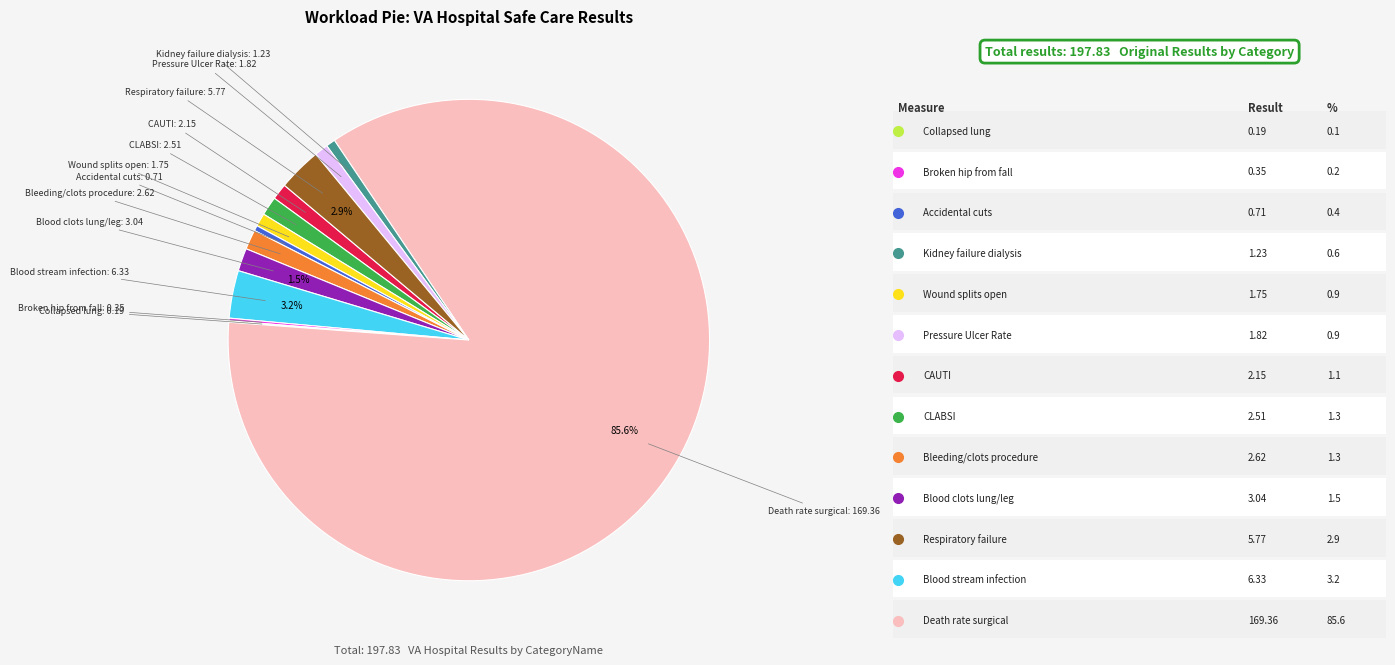

Does any single category account for the majority?

Yes